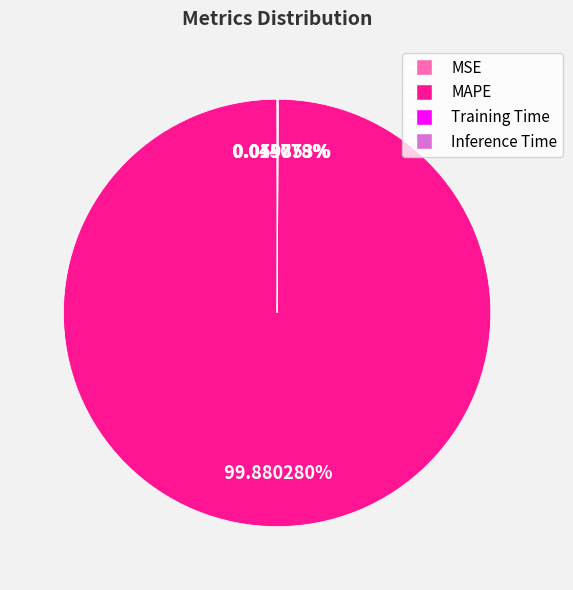

What is the majority slice?

MAPE